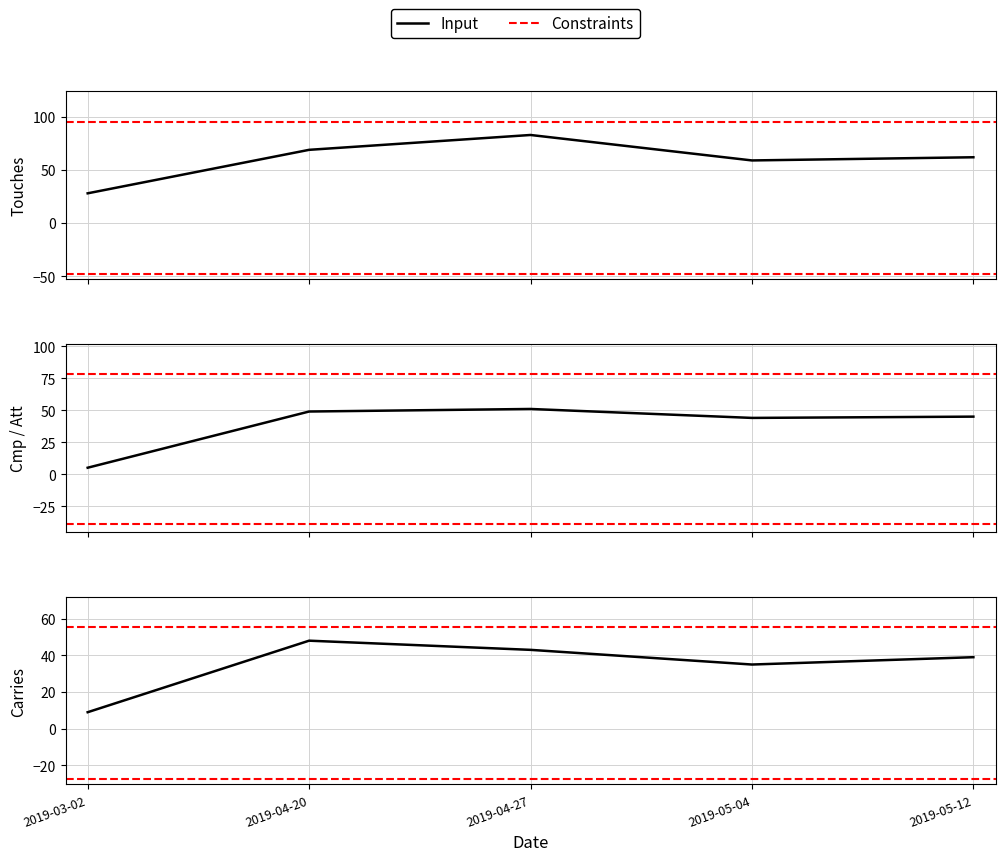

Which category has the highest value in the Cmp series?

2019-04-27